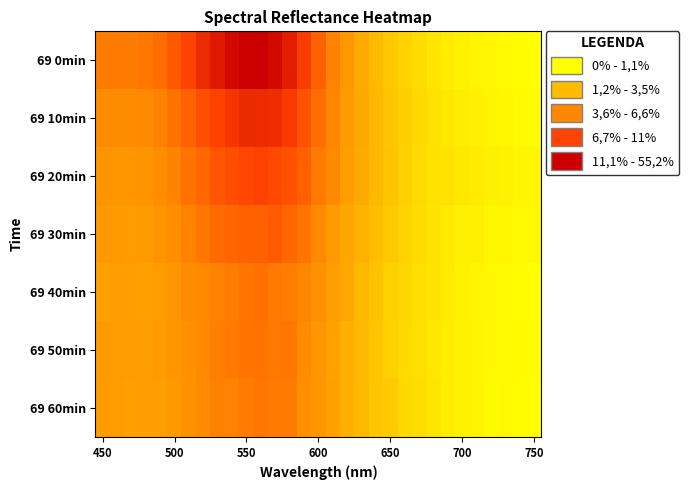

Rank the series by their maximum value, from highest to lowest.

69 0min, 69 10min, 69 20min, 69 30min, 69 40min, 69 50min, 69 60min